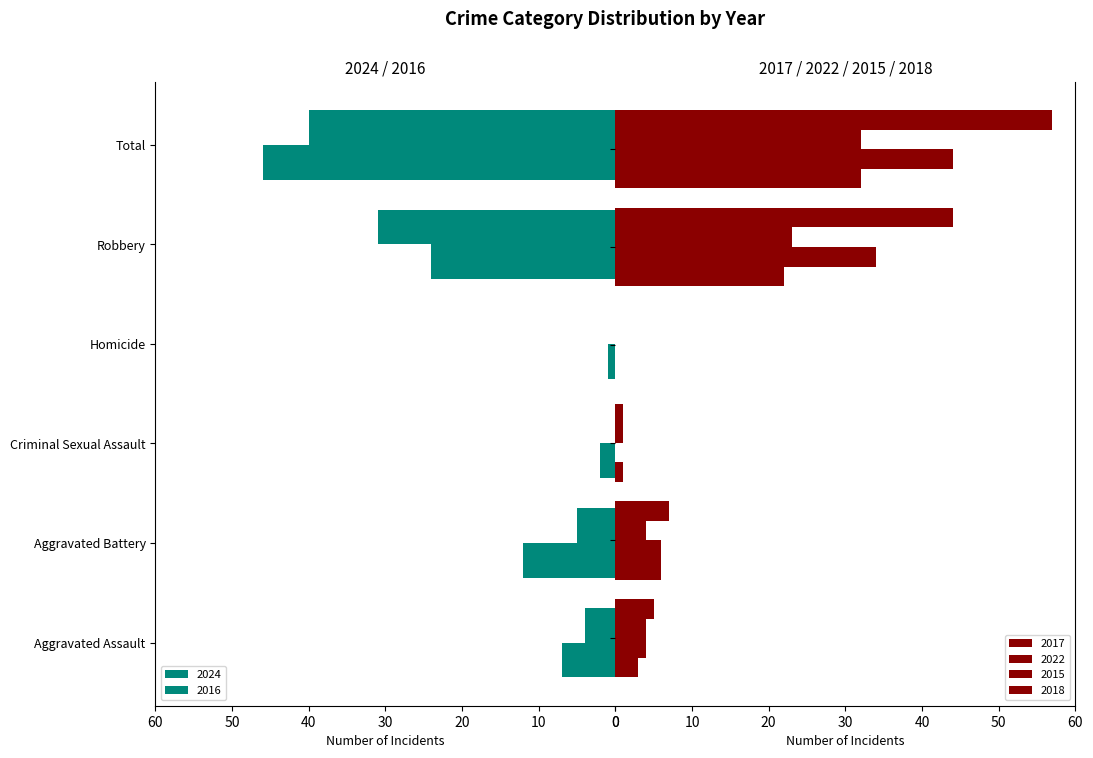

Does the chart contain any negative values?

Yes